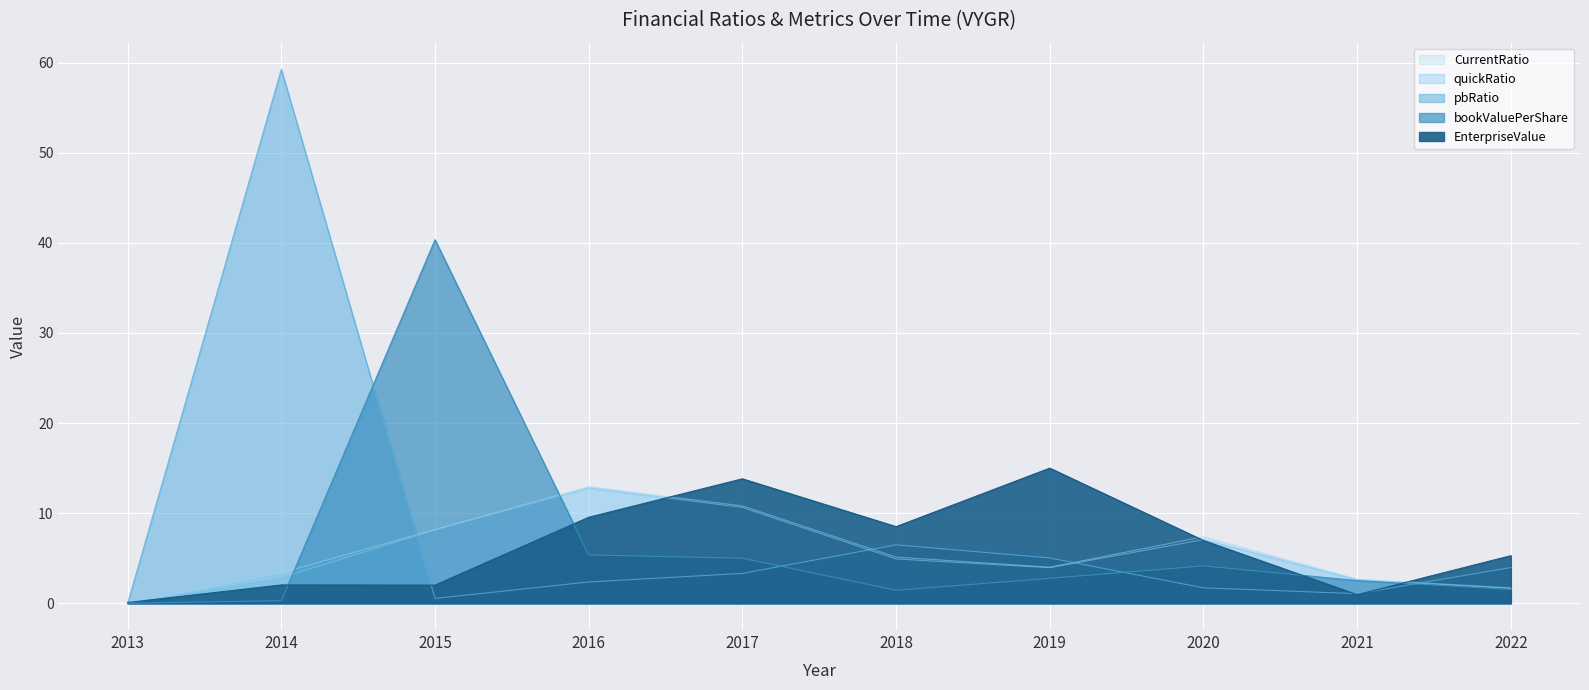

What is the sum of all quickRatio values?

54.7